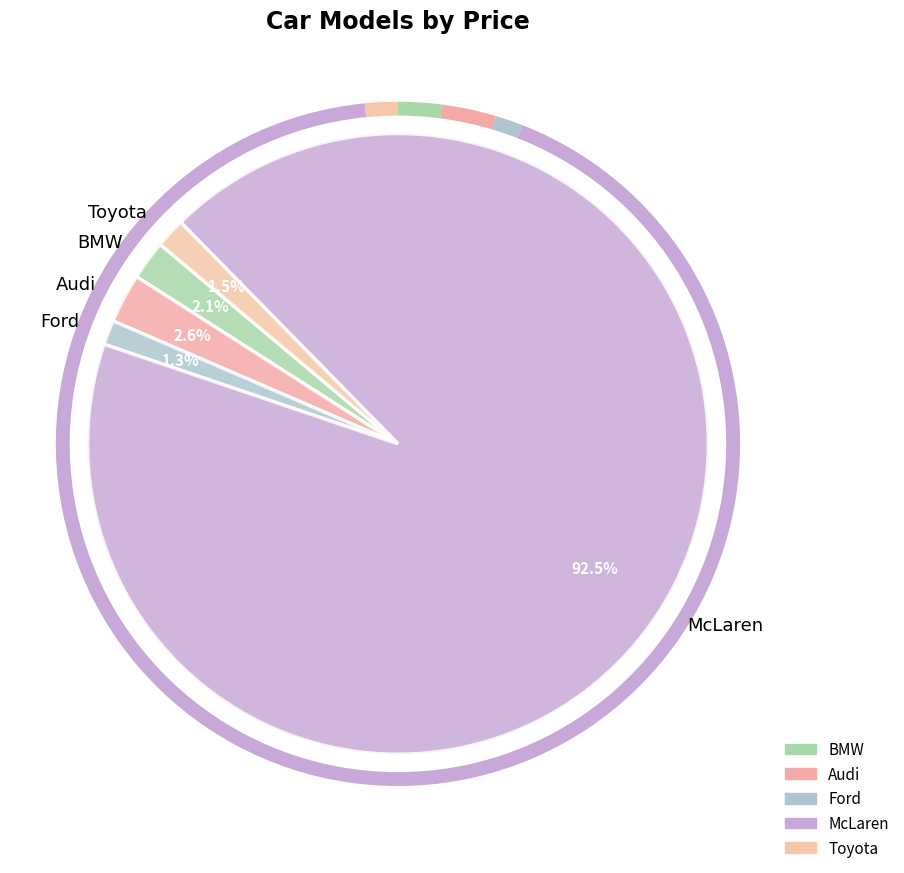

Which slice is the largest?

McLaren